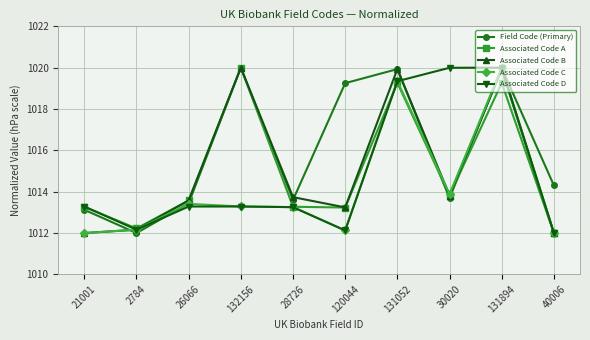

Which series changed the most between 120044 and 131894?

Associated Code D